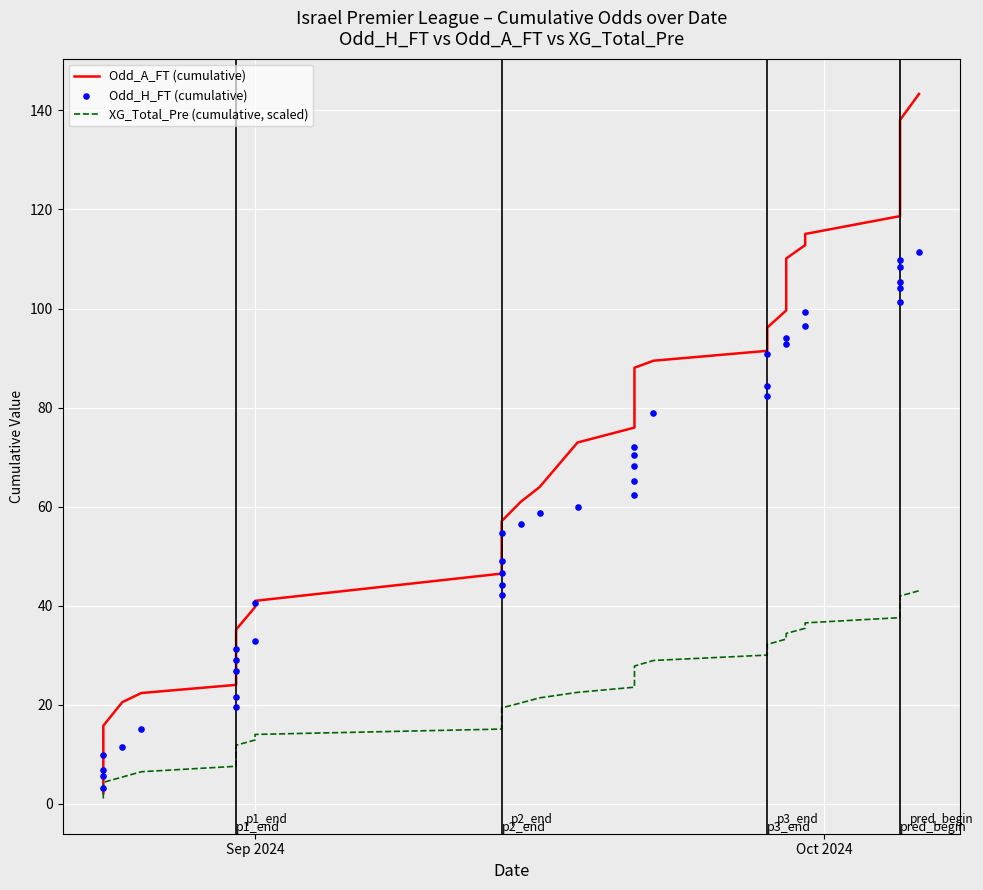

Which series reaches the maximum Y coordinate?

Odd_A_FT (cumulative)